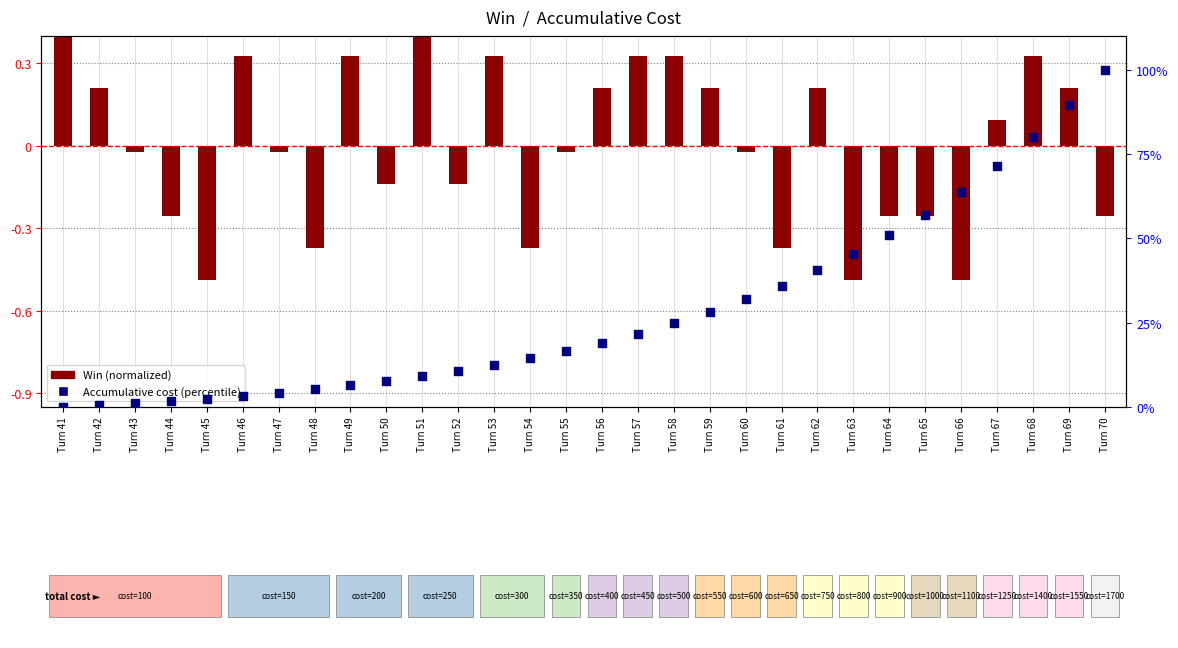

What are all the series names shown in the legend?

Win (normalized), Accumulative cost (percentile)